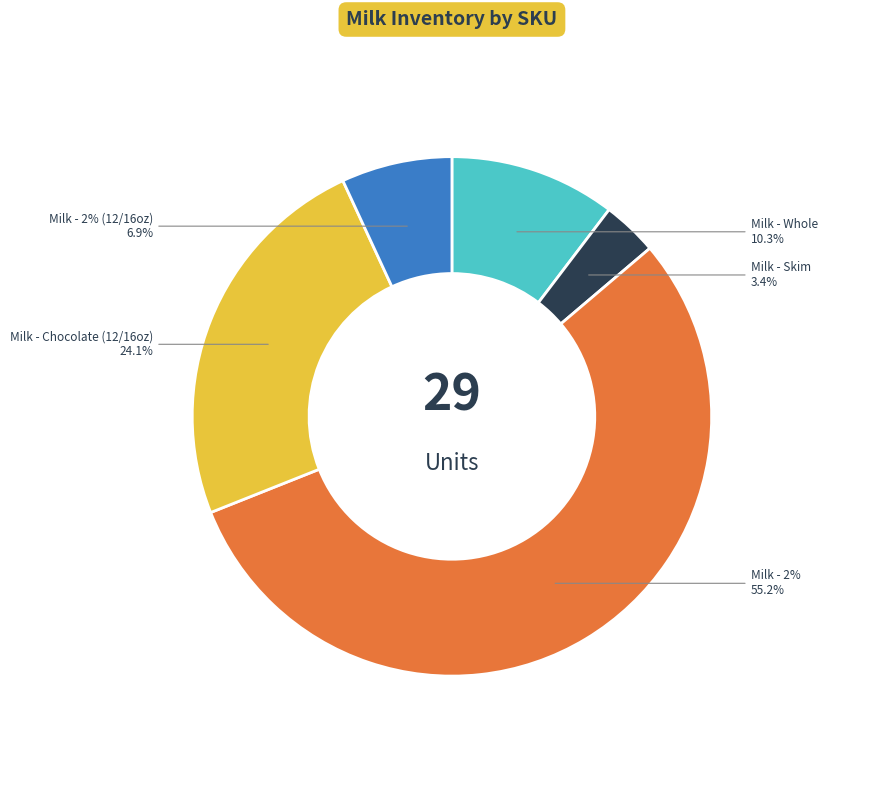

How many segments does this pie chart have?

5